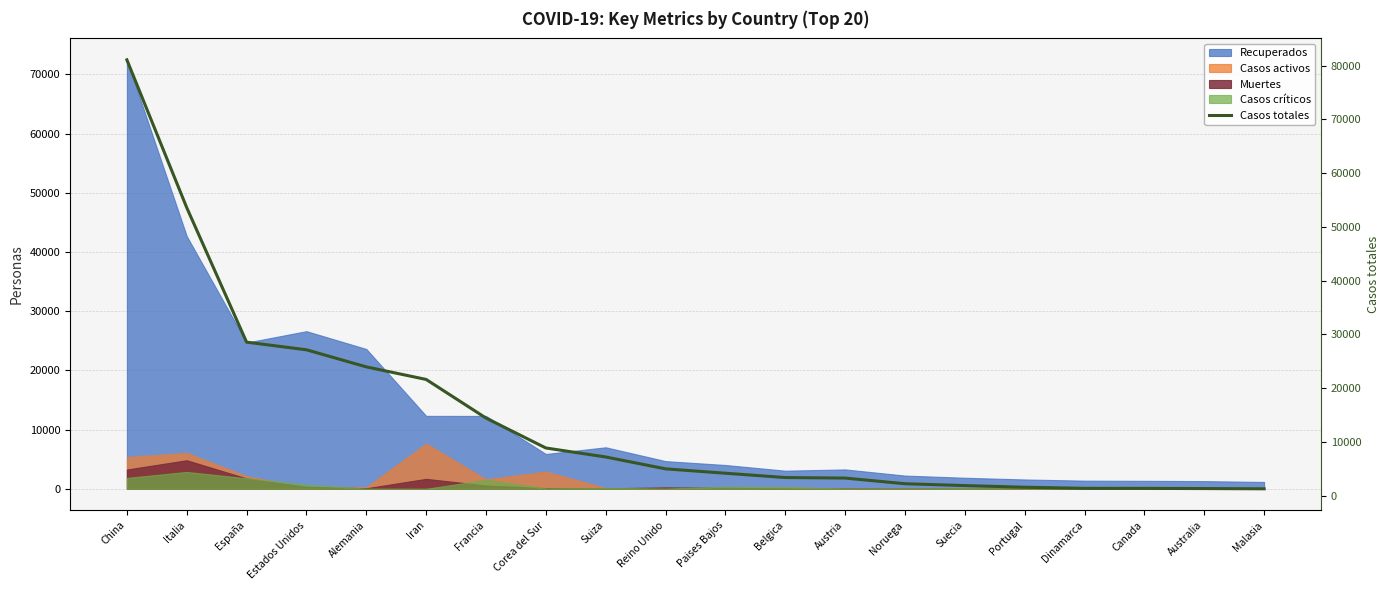

What position from the right is Noruega?

7